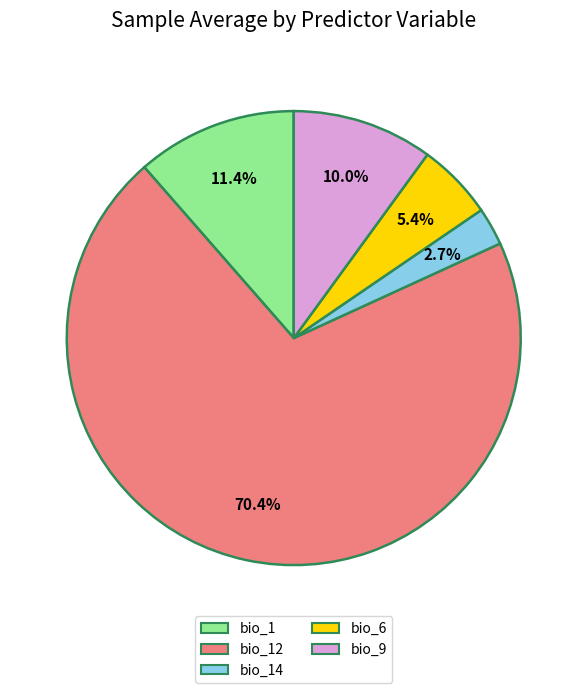

Does any single category account for the majority?

Yes